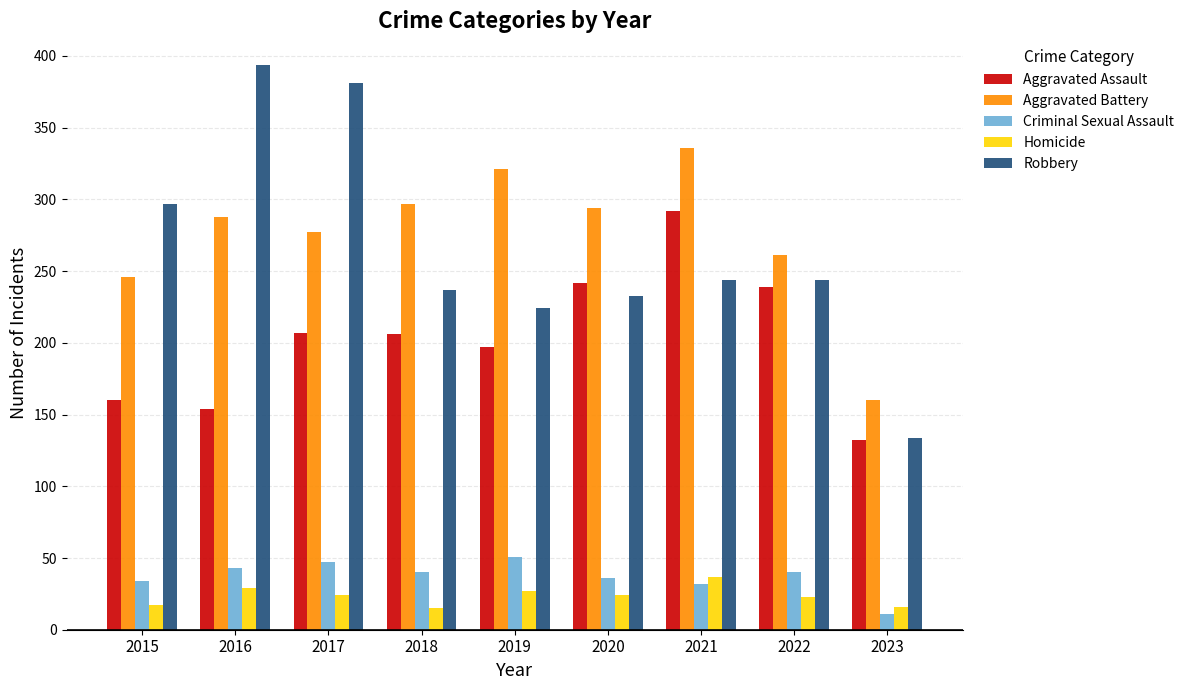

The Aggravated Battery series shows 297 at 2018. True or false?

True